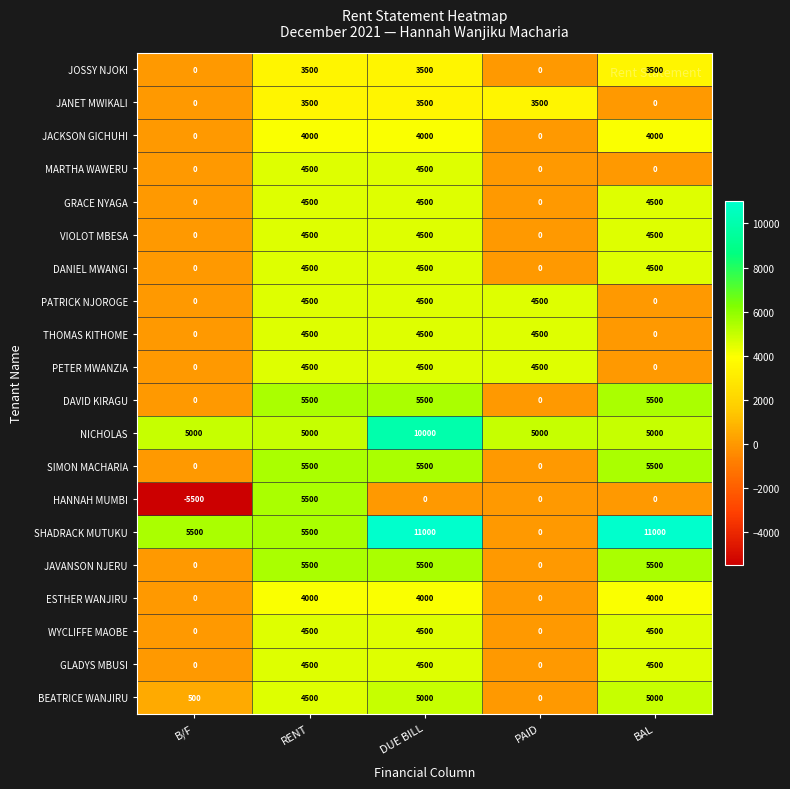

What value does the GRACE NYAGA series have at BAL, to the nearest 10?

4500